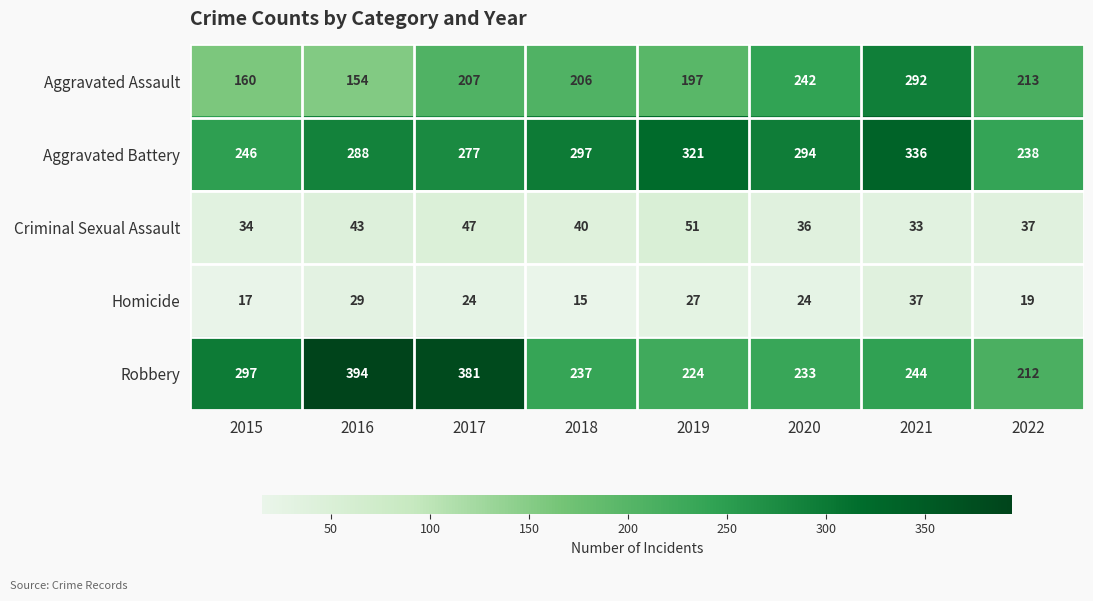

The Criminal Sexual Assault series shows 63 at 2020. True or false?

False